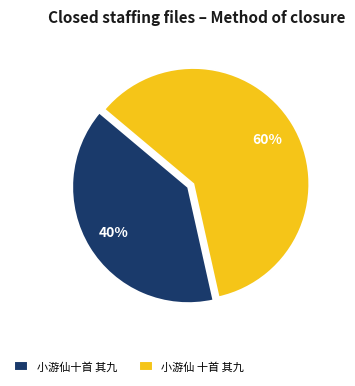

Which has a higher value, 小游仙 十首 其九 or 小游仙十首 其九?

小游仙 十首 其九